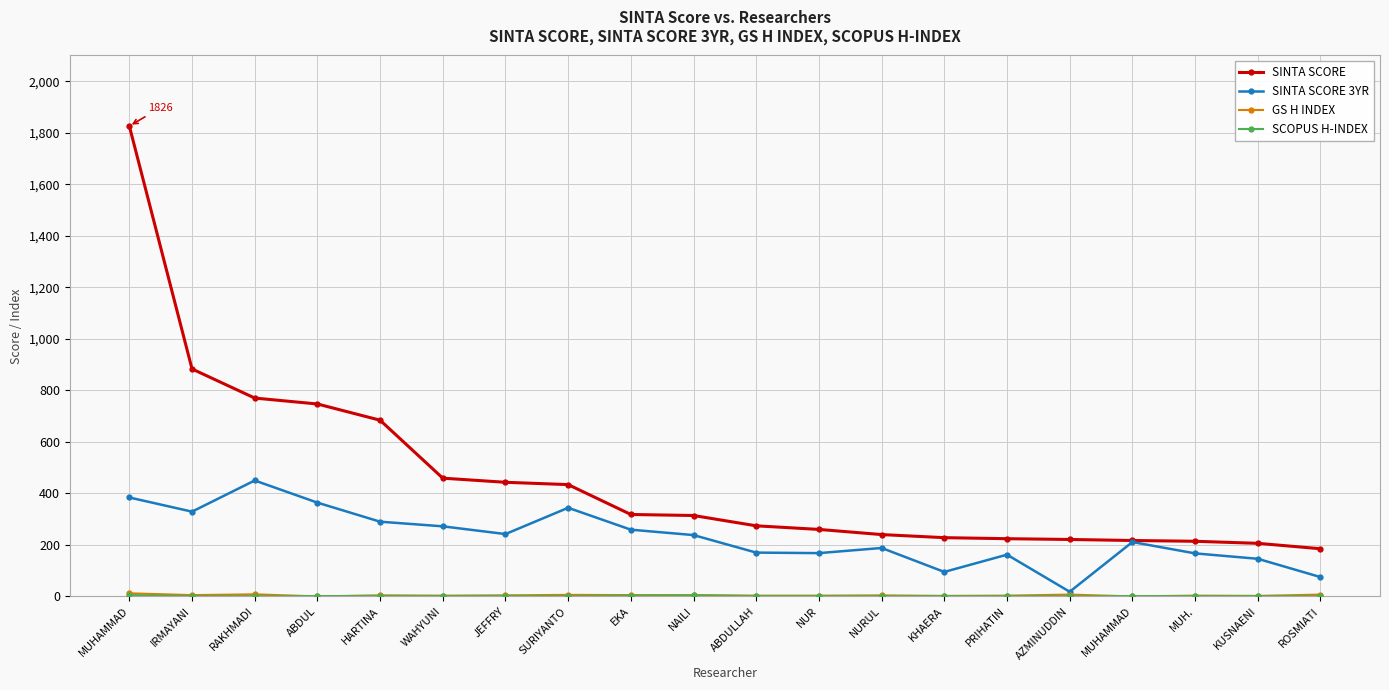

Is the value of GS H INDEX at MUHAMMAD greater than the value of SINTA SCORE at WAHYUNI?

No